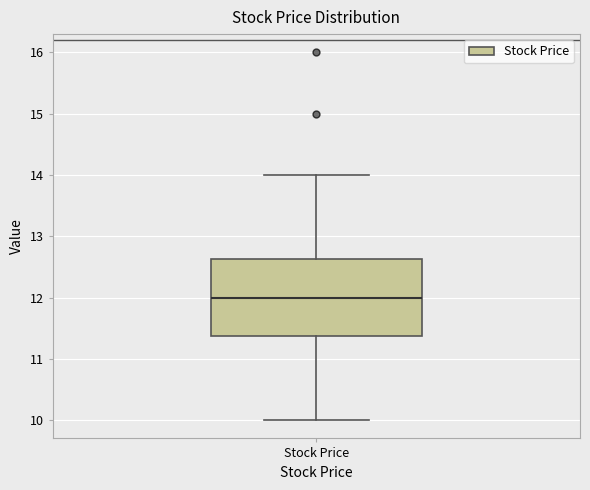

Where is the upper edge of the box for Stock Price on the y-axis? The values are not printed on the chart, so give them approximately, as read against the axis.

12.6